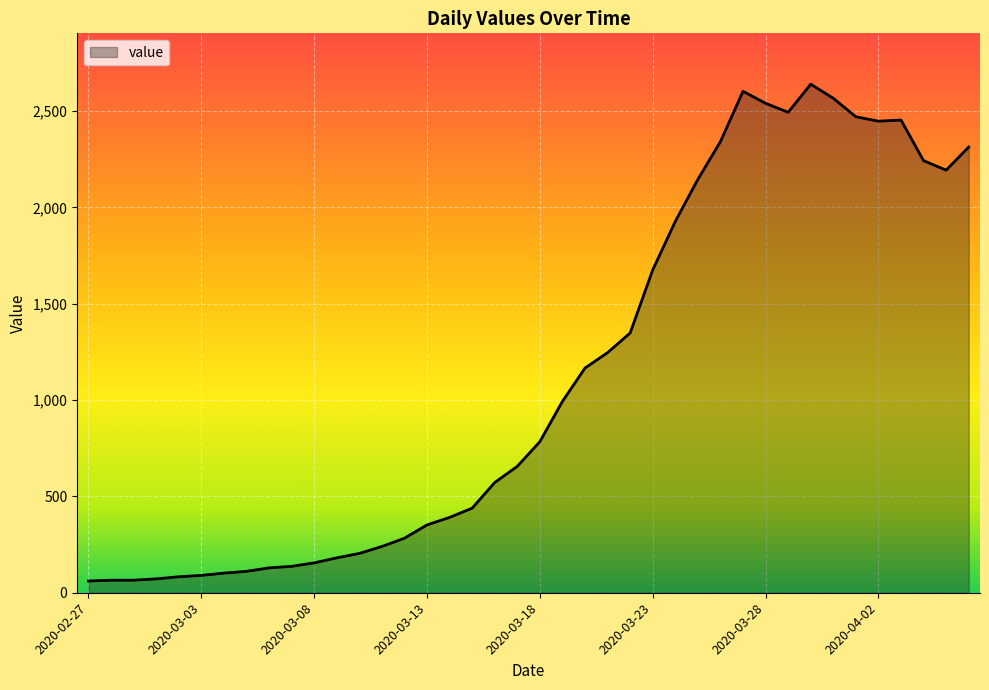

What is the minimum value shown in the chart?

61